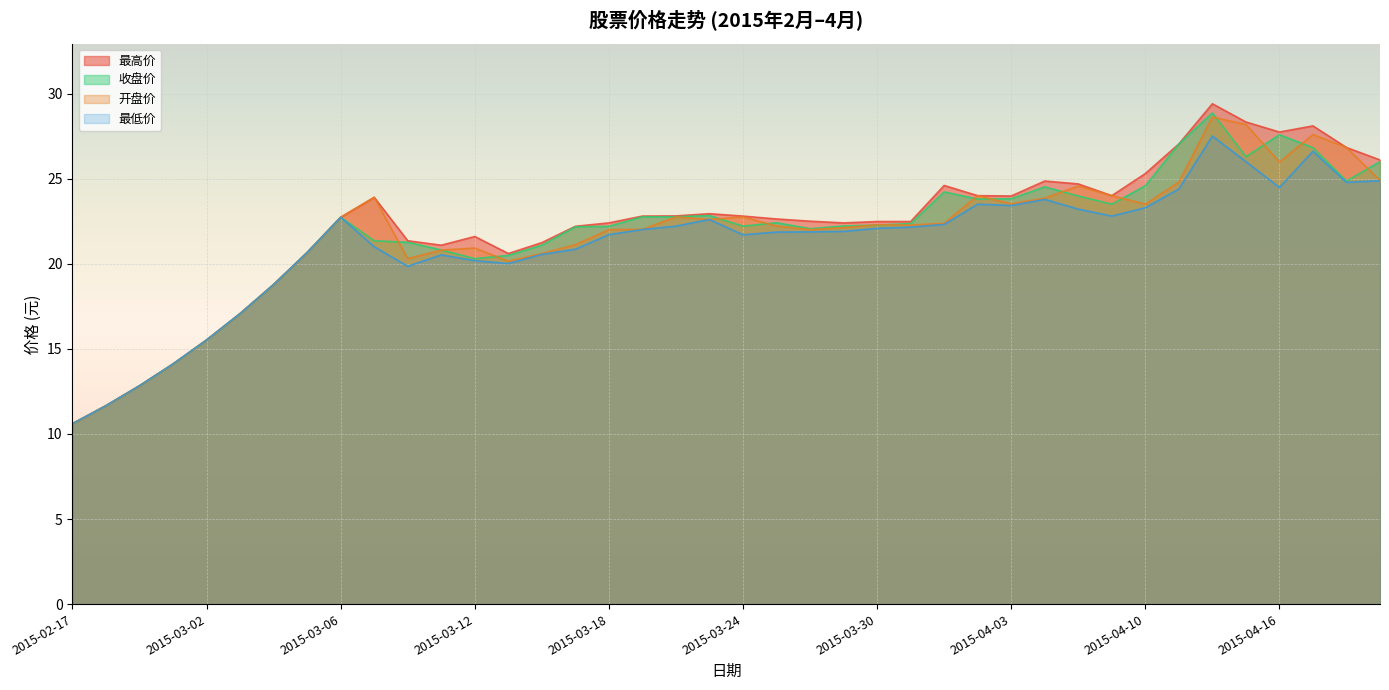

What position from the left is 2015-03-30?

25